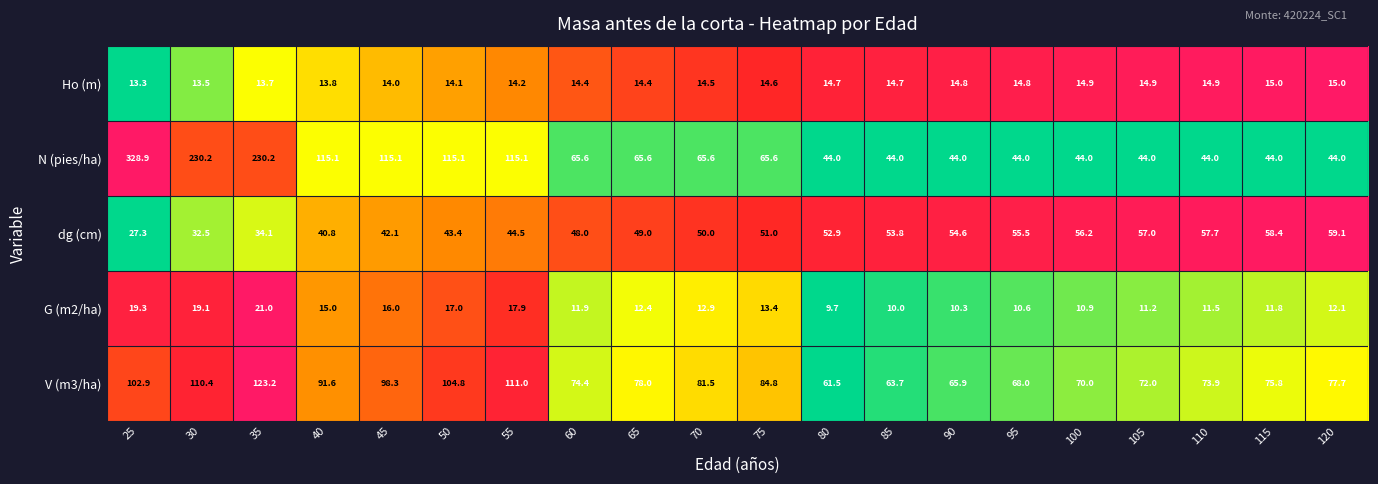

What is the difference between the maximum and minimum values in the G (m2/ha) series?

11.3